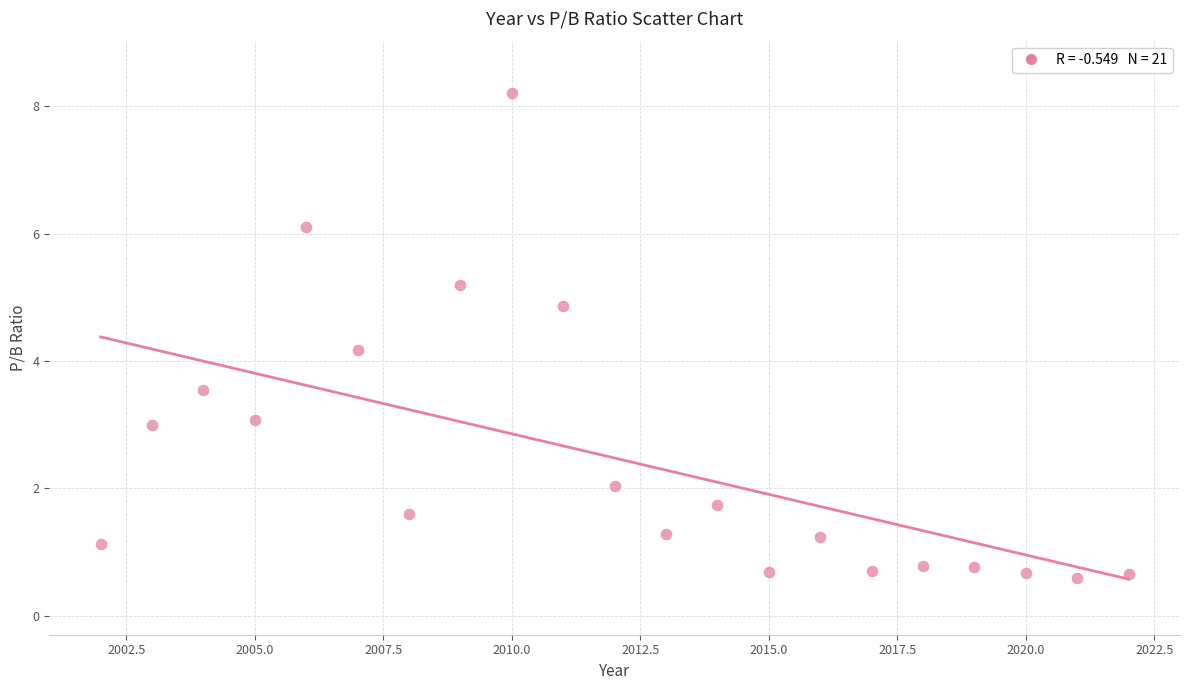

What is the range of X values (max minus min)?

20.0